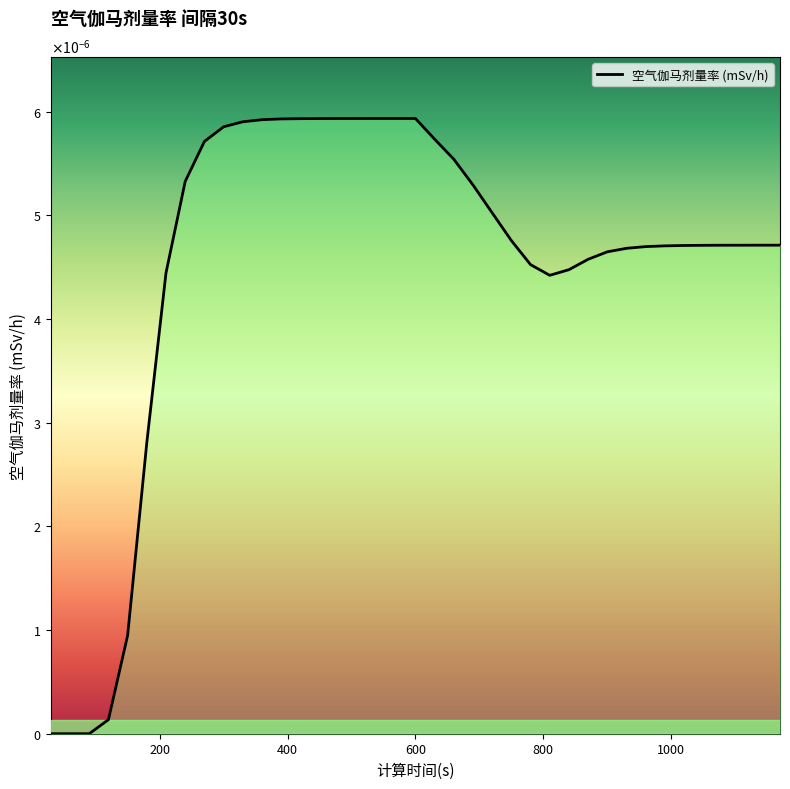

True or false: the data has more than 0 interior local peaks.

True